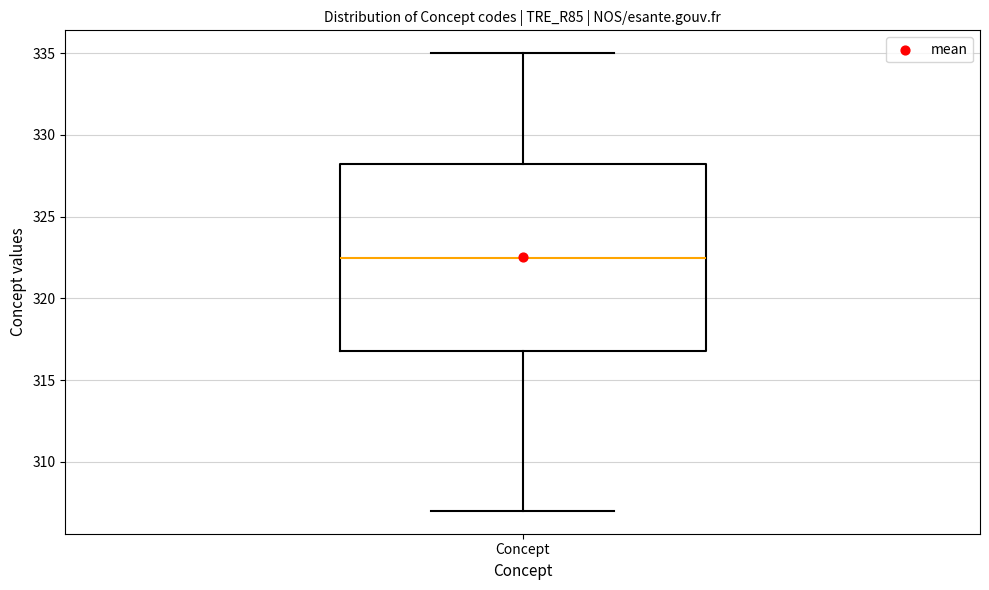

Read this box plot against the y-axis: the position of the median line, the range covered by the box, and the ends of both whiskers. The values are not printed on the chart, so give them approximately, as read against the axis.

median 322.5, box 317.0 to 328.5, whiskers 307.0 to 335.0